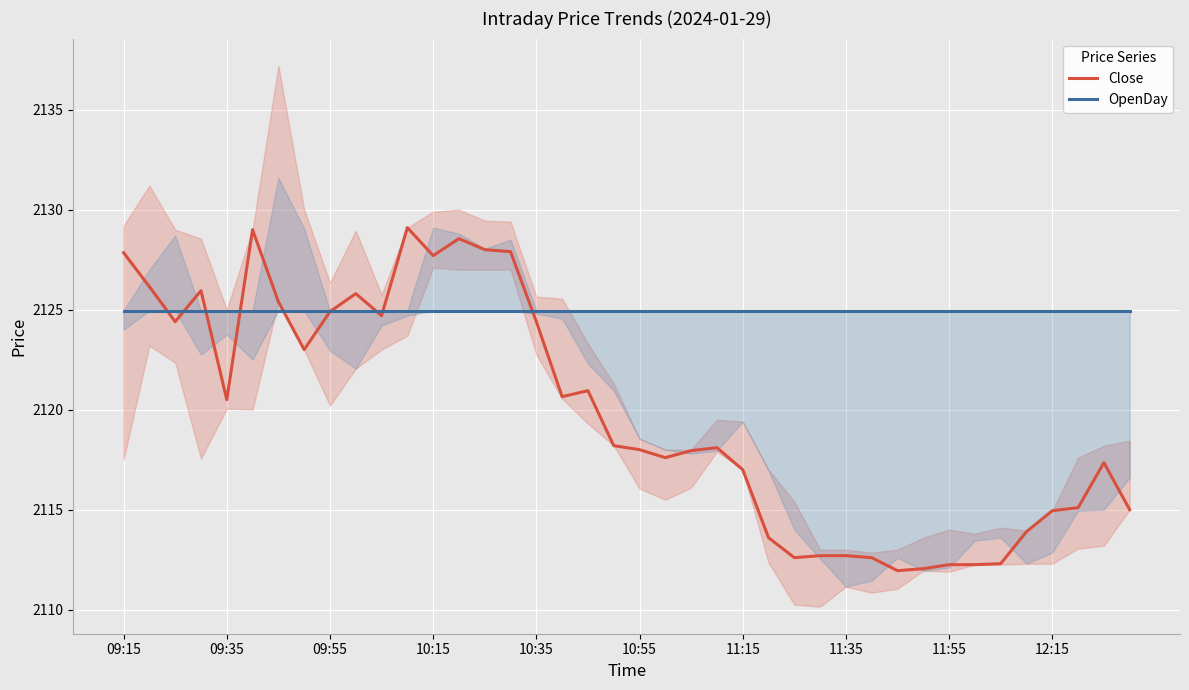

After their last crossing, which series has the higher values: OpenDay or Close?

OpenDay